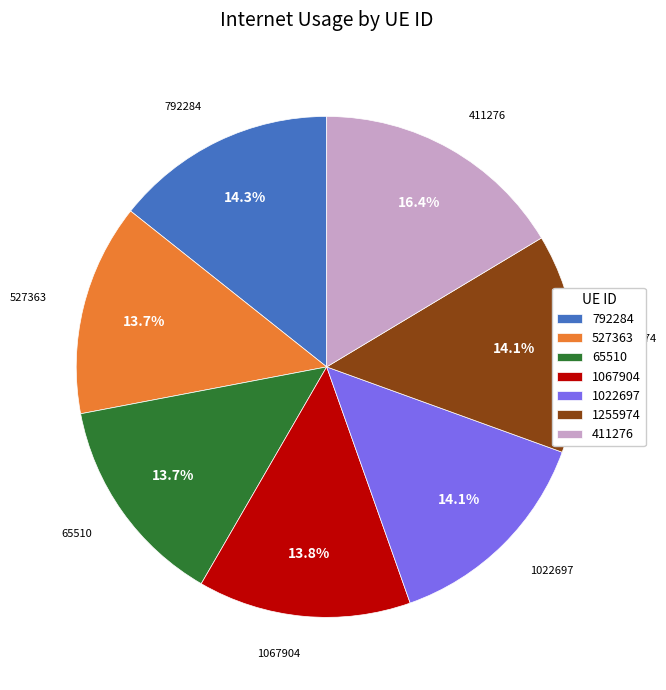

What portion of the pie excludes 1255974?

85.9%